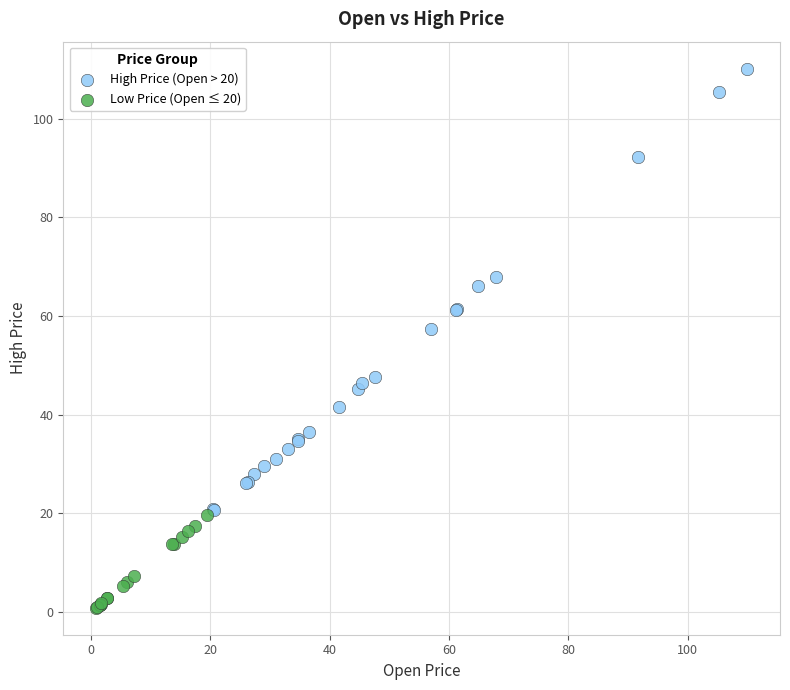

Which series contains the lowest Y value?

Low Price (Open ≤ 20)